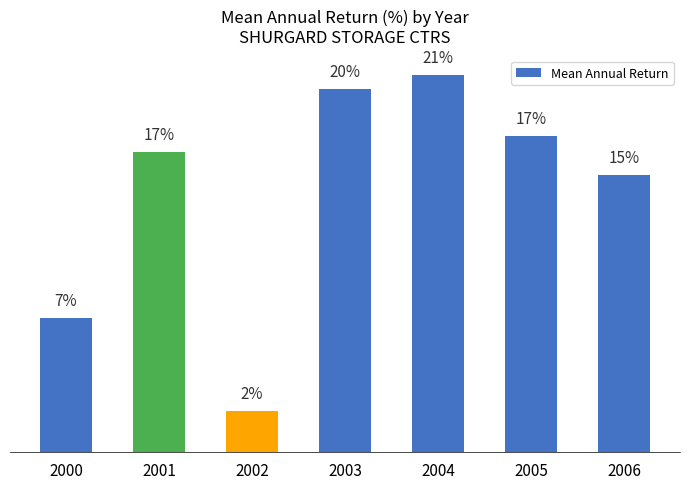

What is the sum of all values?

100.0